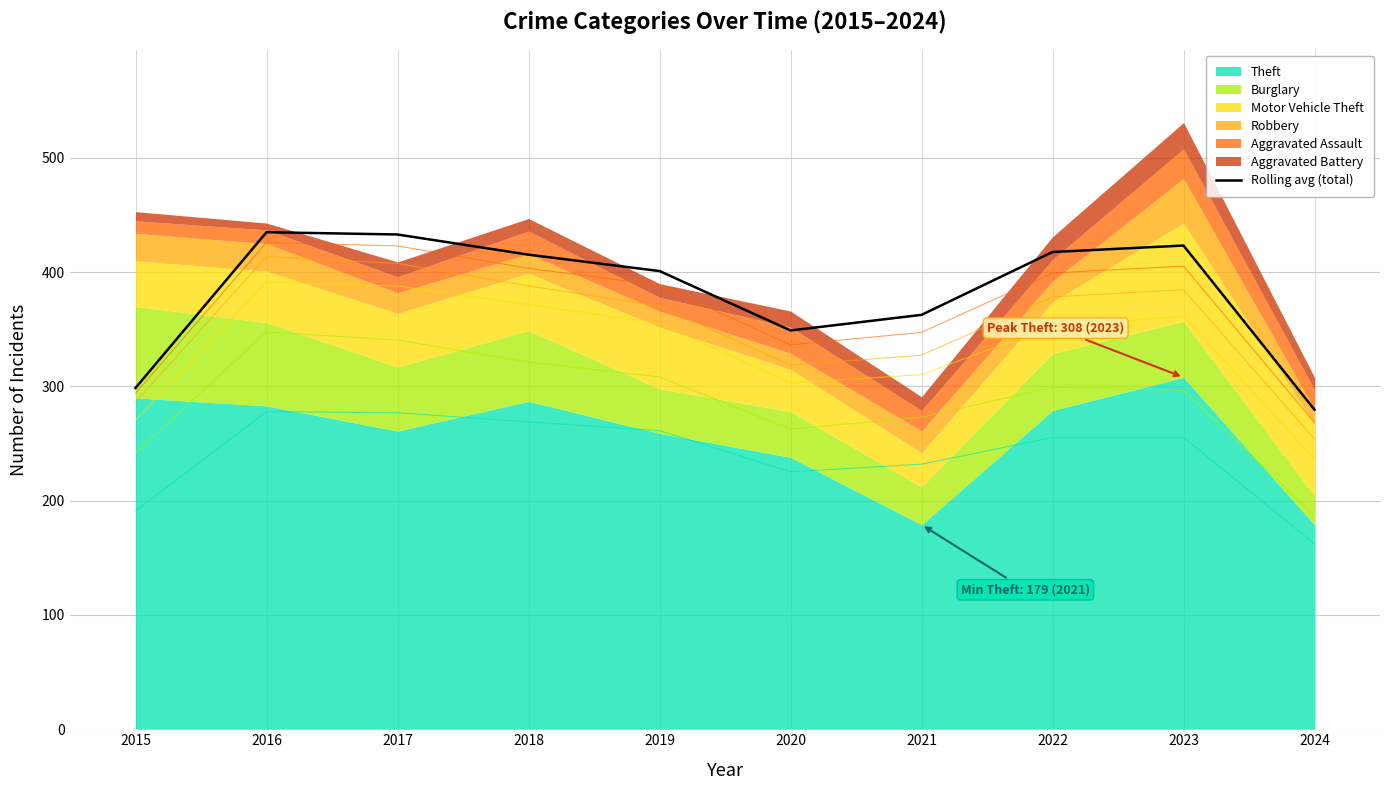

Which category has the lowest value in the Rolling avg (total) series?

2024